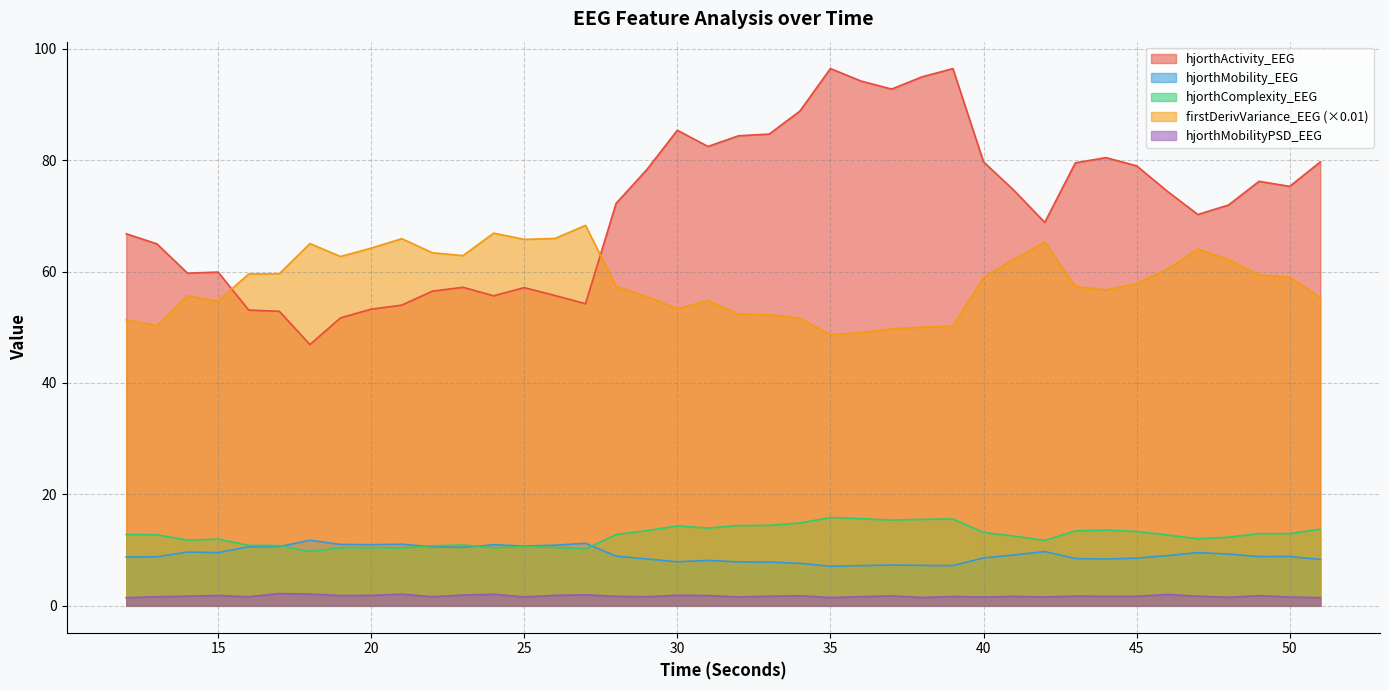

Where is the first local maximum for hjorthActivity_EEG?

15